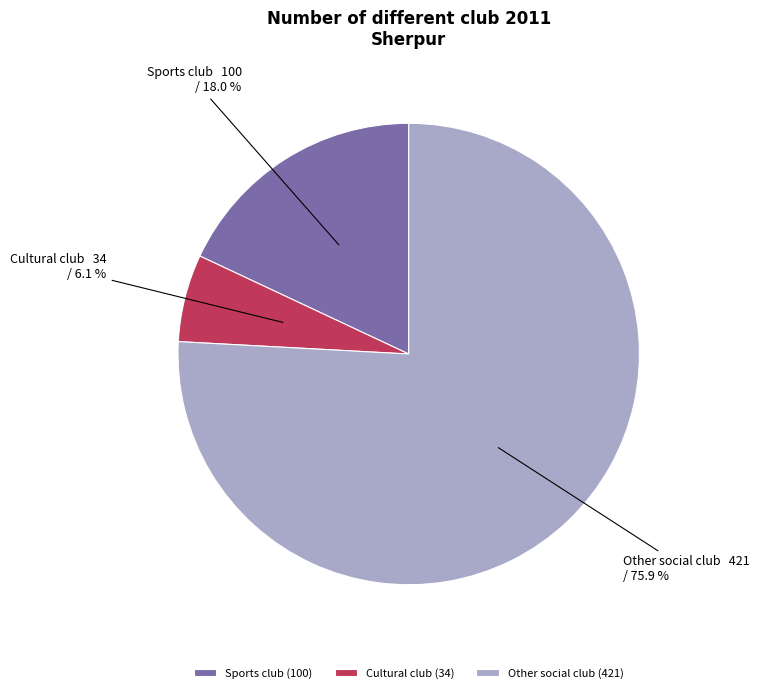

Is the sum of Cultural club and Other social club greater than half?

Yes